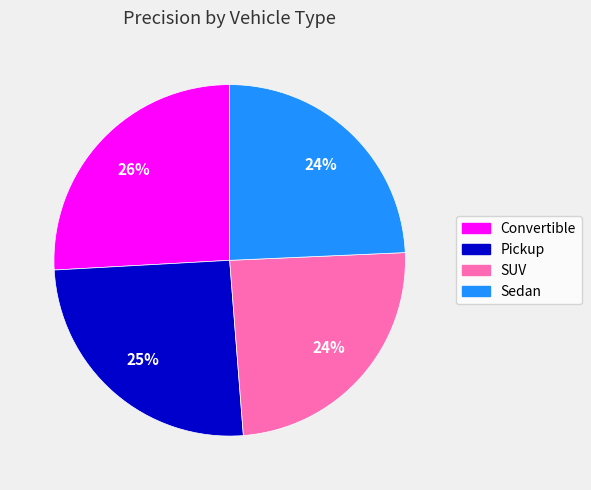

Does any single category account for the majority?

No